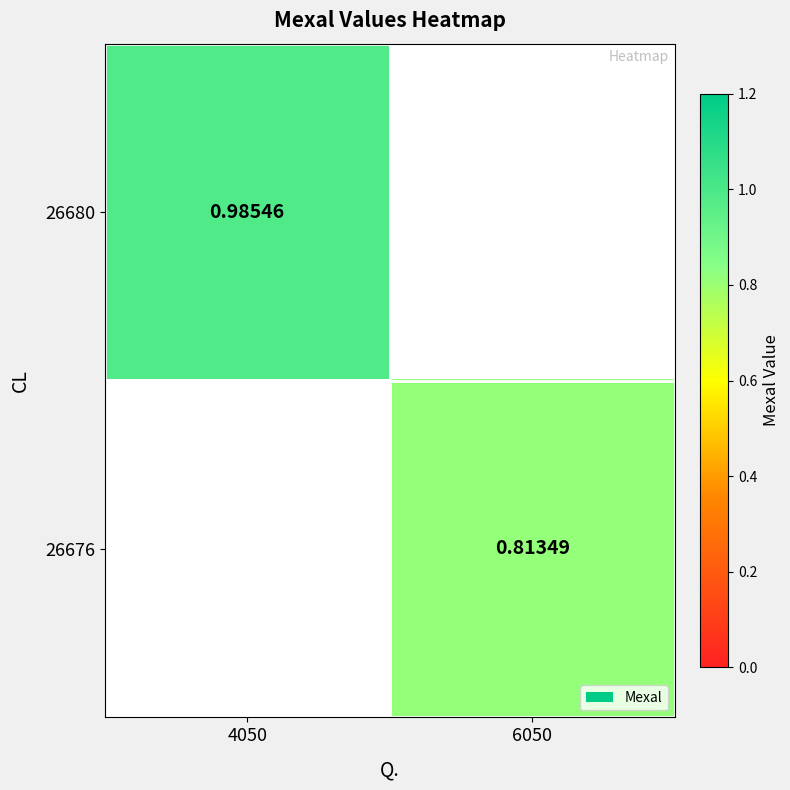

Between 6050 and 4050, which is larger?

4050